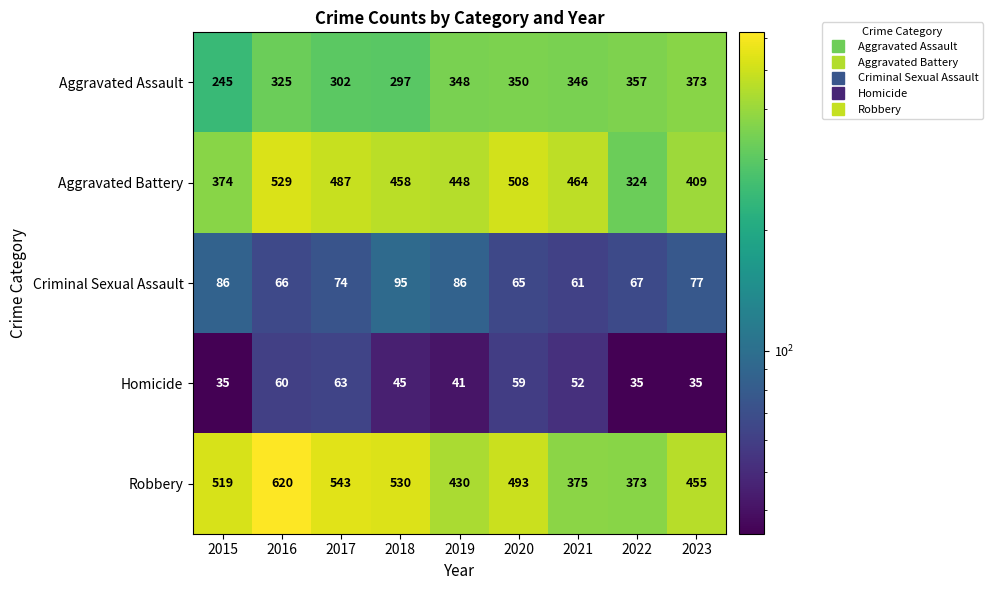

Where does the Criminal Sexual Assault series first go above 74?

2015